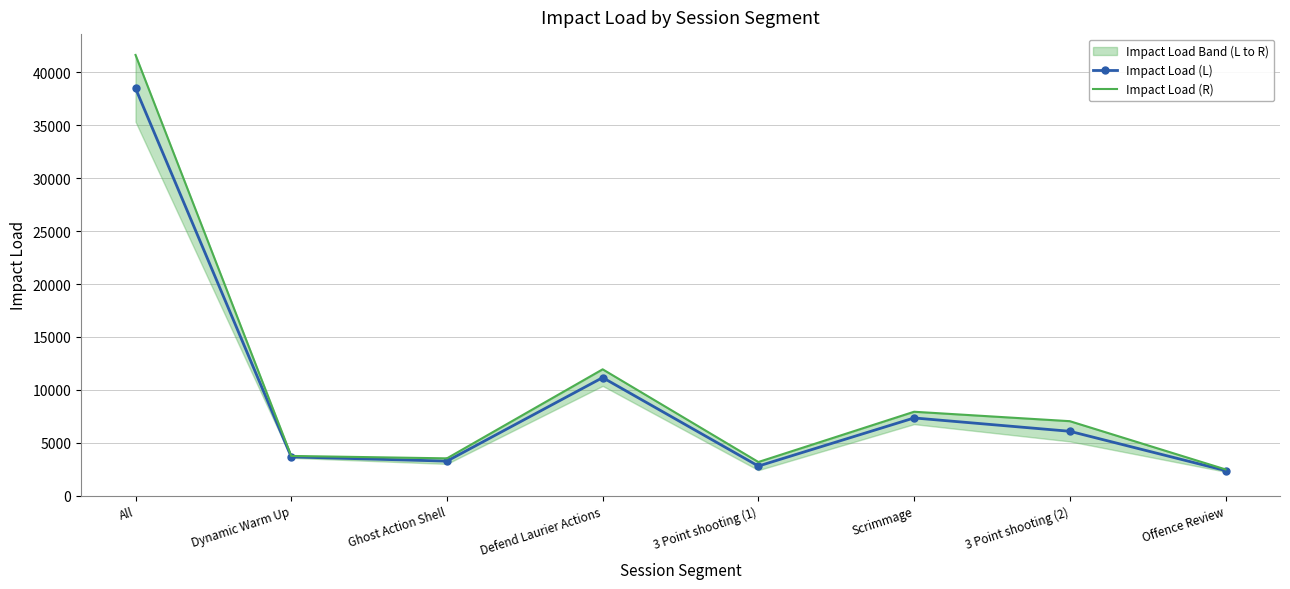

What is the total value across all series at Ghost Action Shell?

6776.9